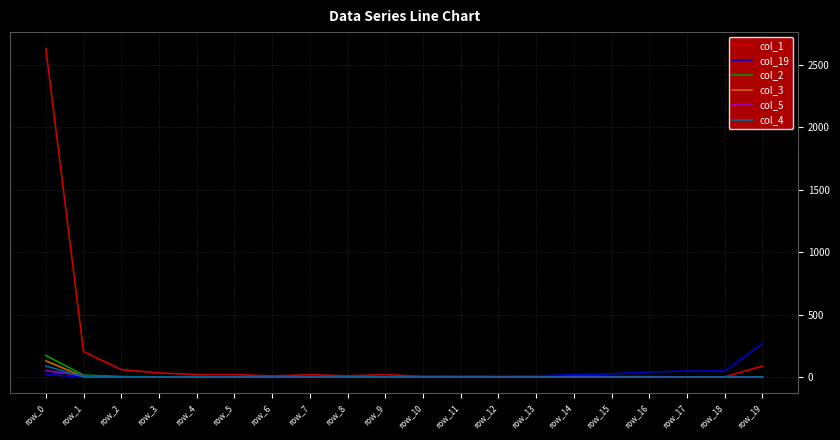

At how many categories does at least one series exceed 1203?

1